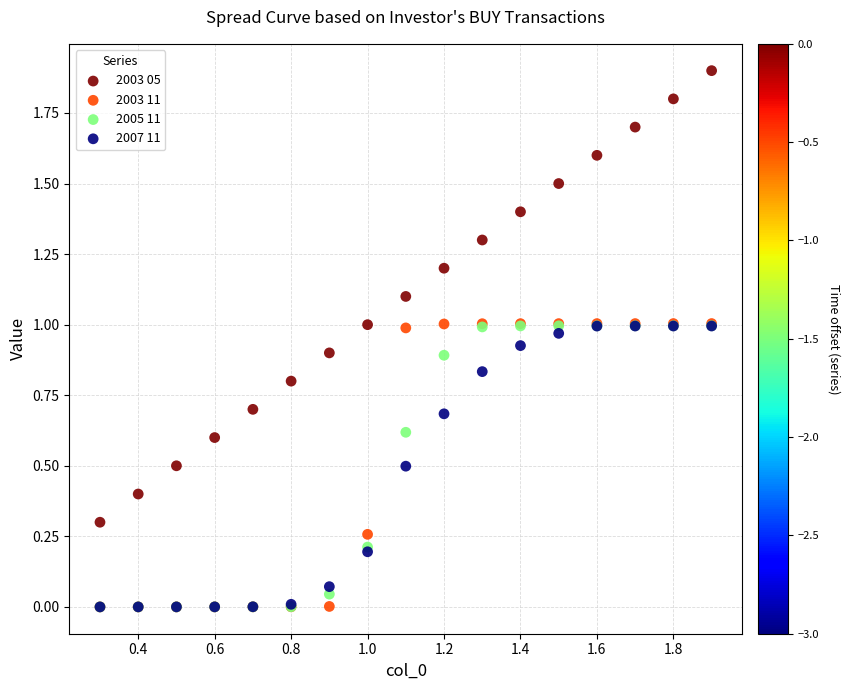

What are all the series names shown in the legend?

2003 05, 2003 11, 2005 11, 2007 11